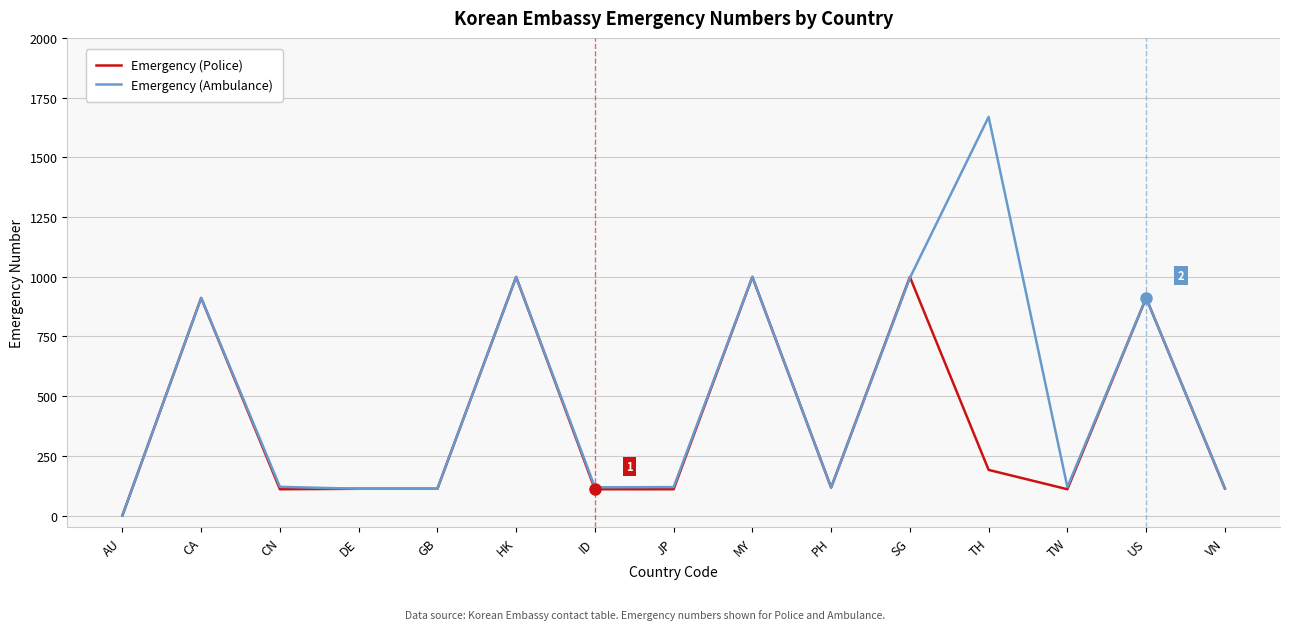

The Emergency (Ambulance) series shows 119 at TW. True or false?

True